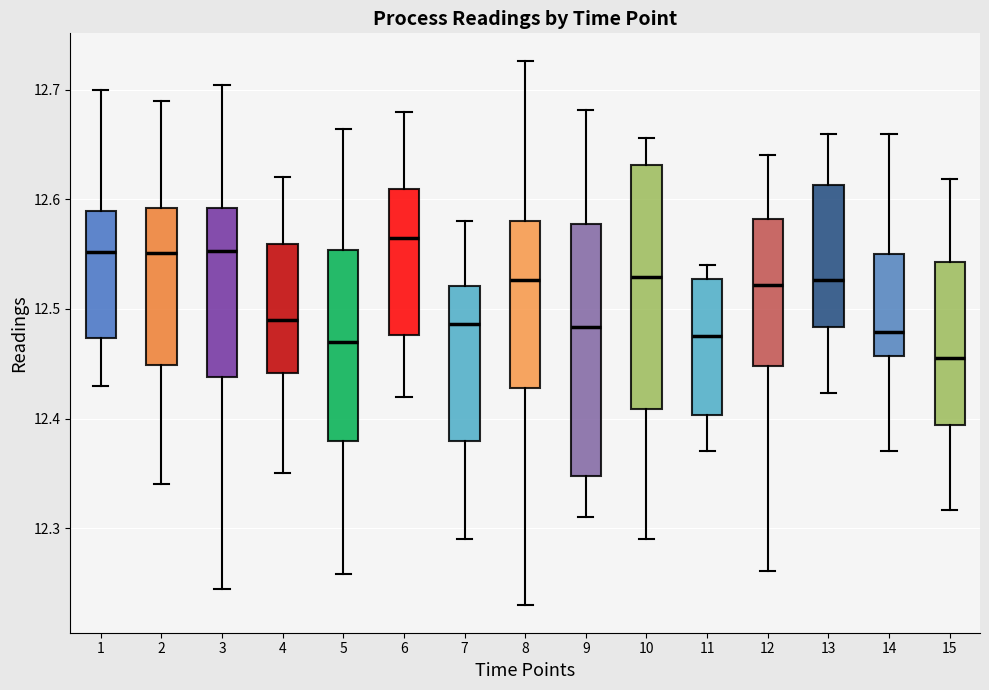

Where does the upper whisker of the box at x = 1 end on the y-axis? The values are not printed on the chart, so give them approximately, as read against the axis.

12.70